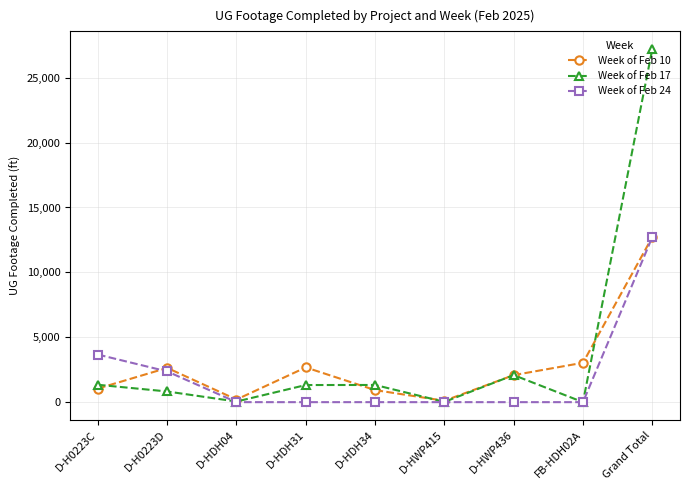

The value of Week of Feb 24 at Grand Total is 17989. True or false?

False